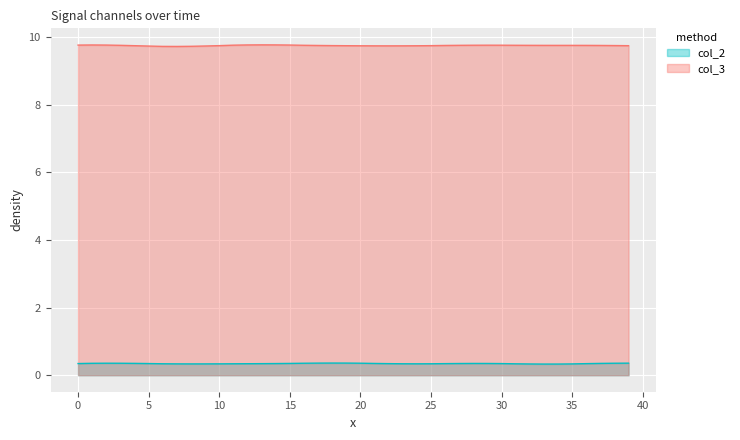

List the series in order of their peak value, highest first.

col_3, col_2